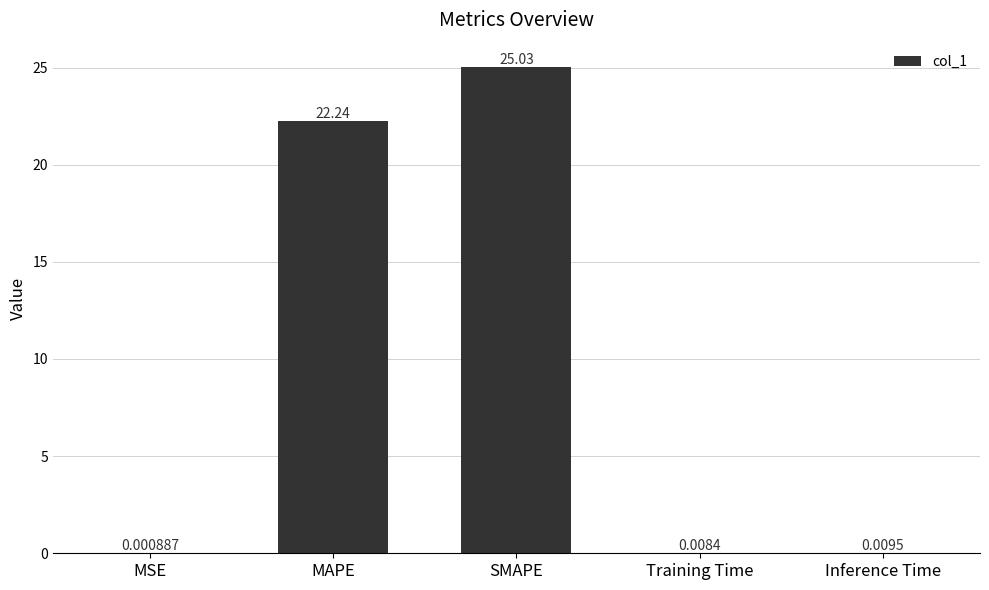

Which has a higher value, Training Time or SMAPE?

SMAPE